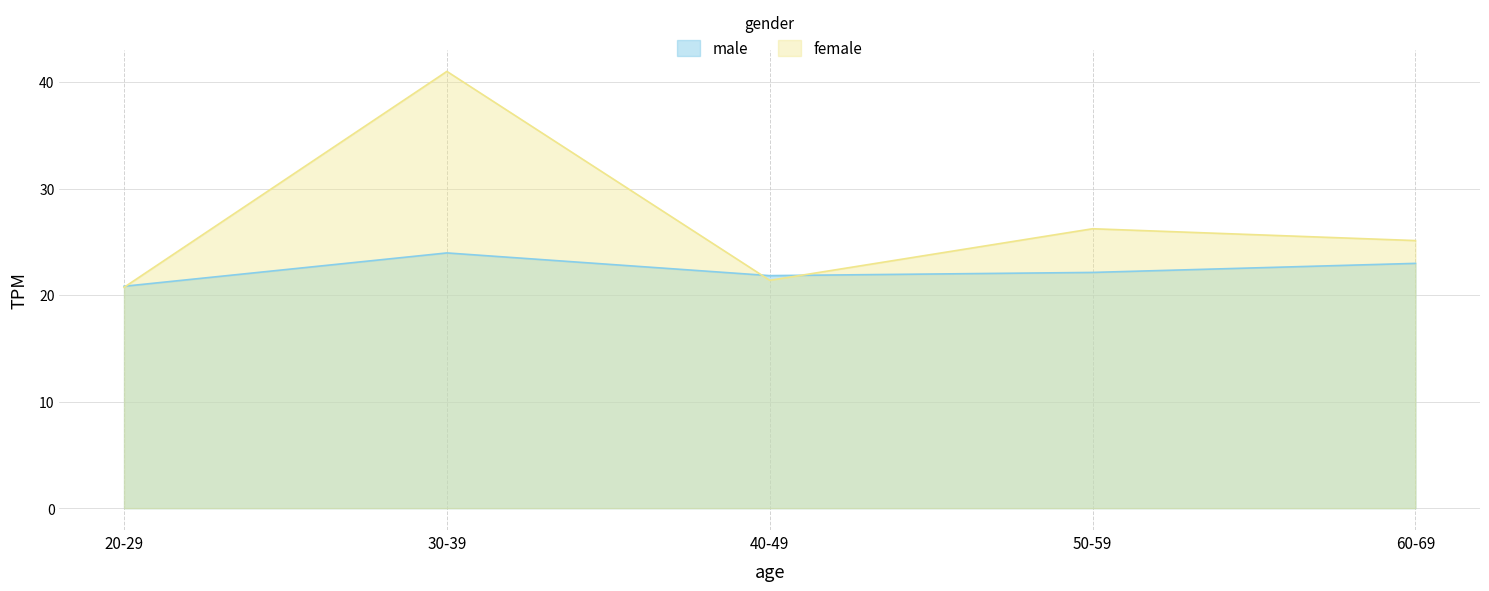

Between which two adjacent categories do male and female first intersect?

20-29 and 30-39